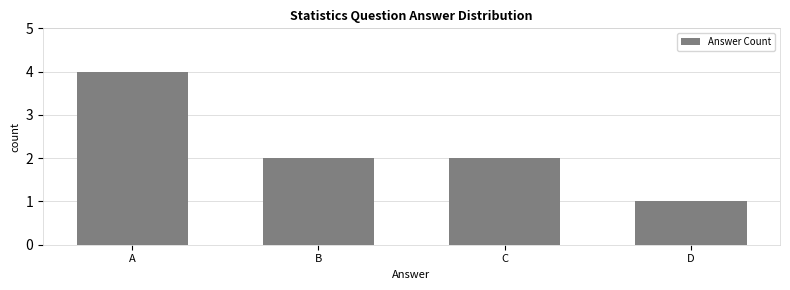

What is the minimum value shown in the chart?

1